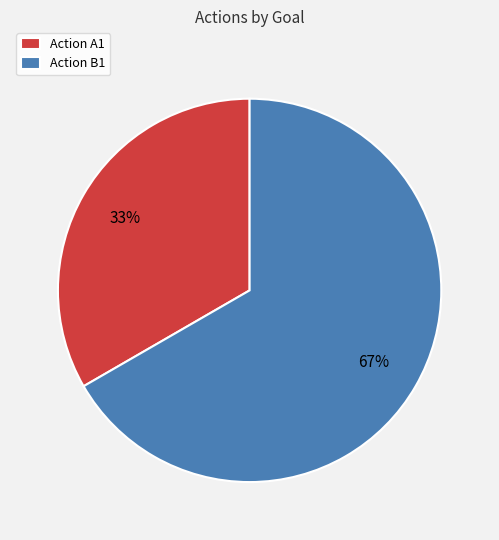

To the nearest percent, what is the average slice percentage?

50%